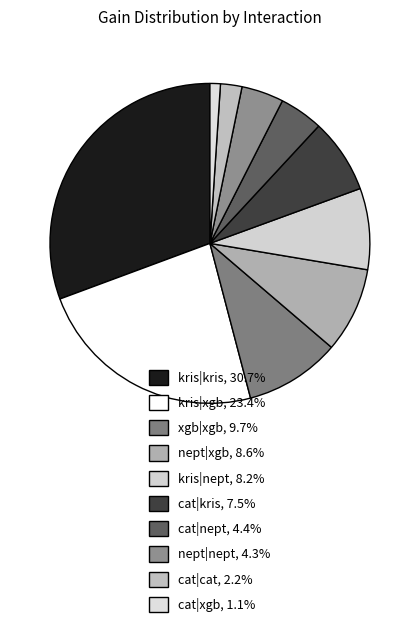

What is the largest slice in the pie chart?

kris|kris